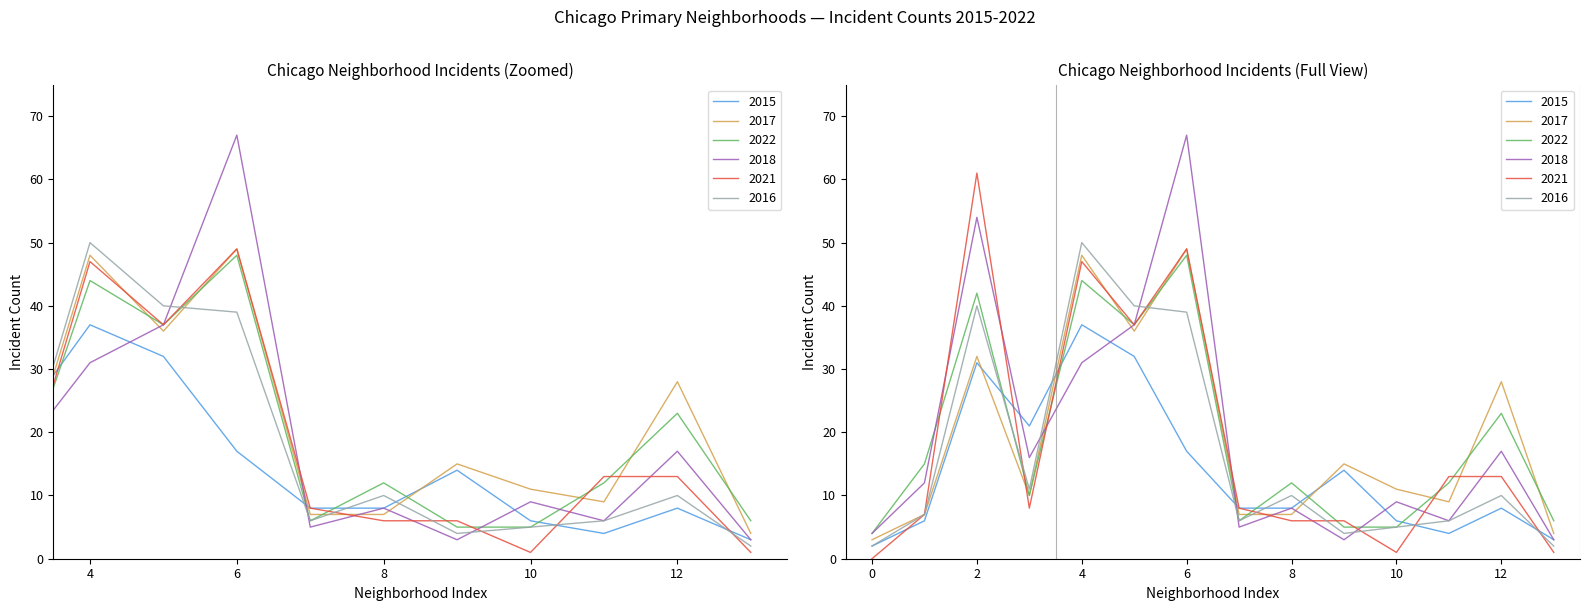

Is it true that 2022 equals 4 at Albany Park?

True